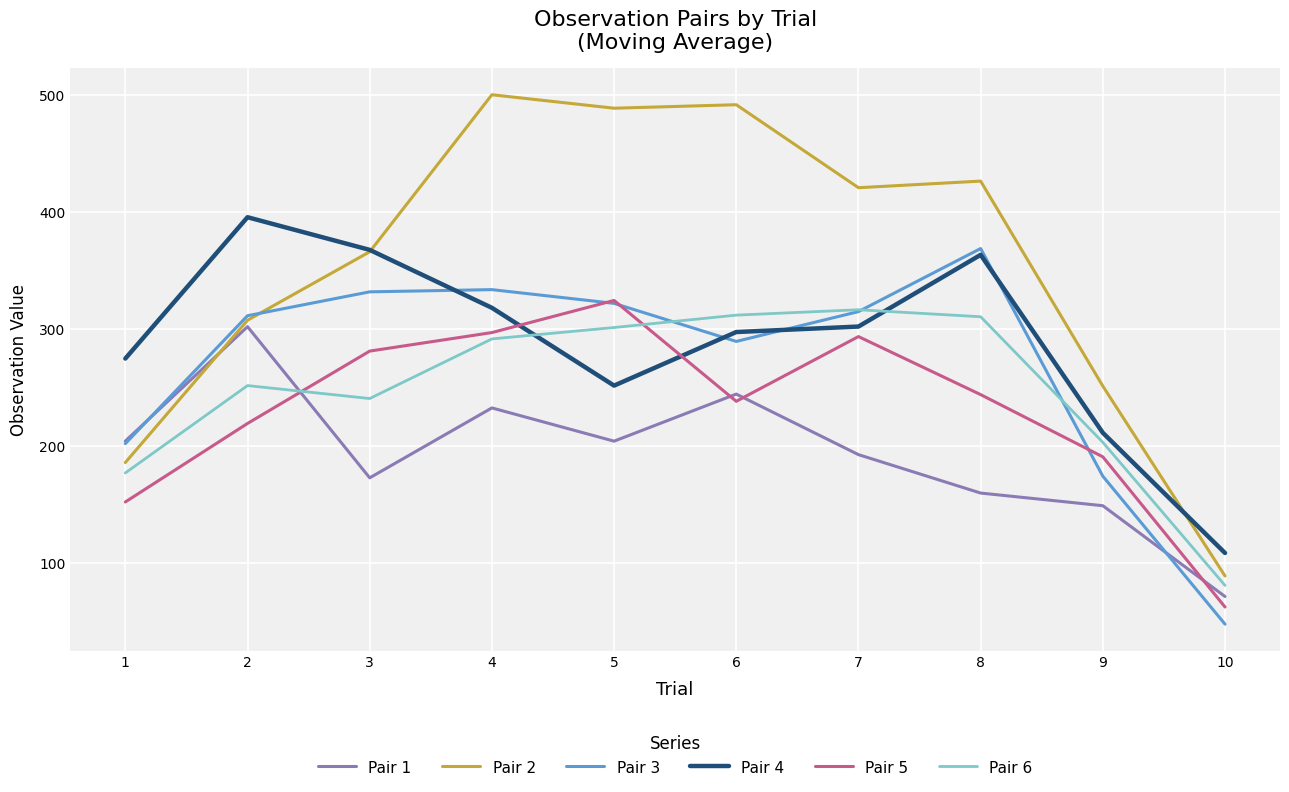

Where is the first local minimum for Pair 1?

3